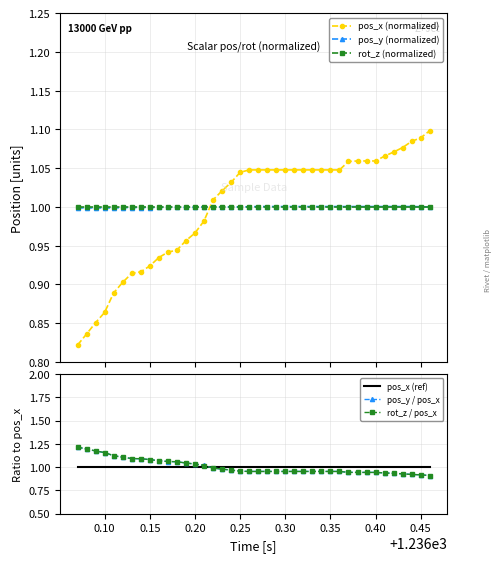

True or false: rot_z (normalized) and pos_x (normalized) intersect in this chart.

True